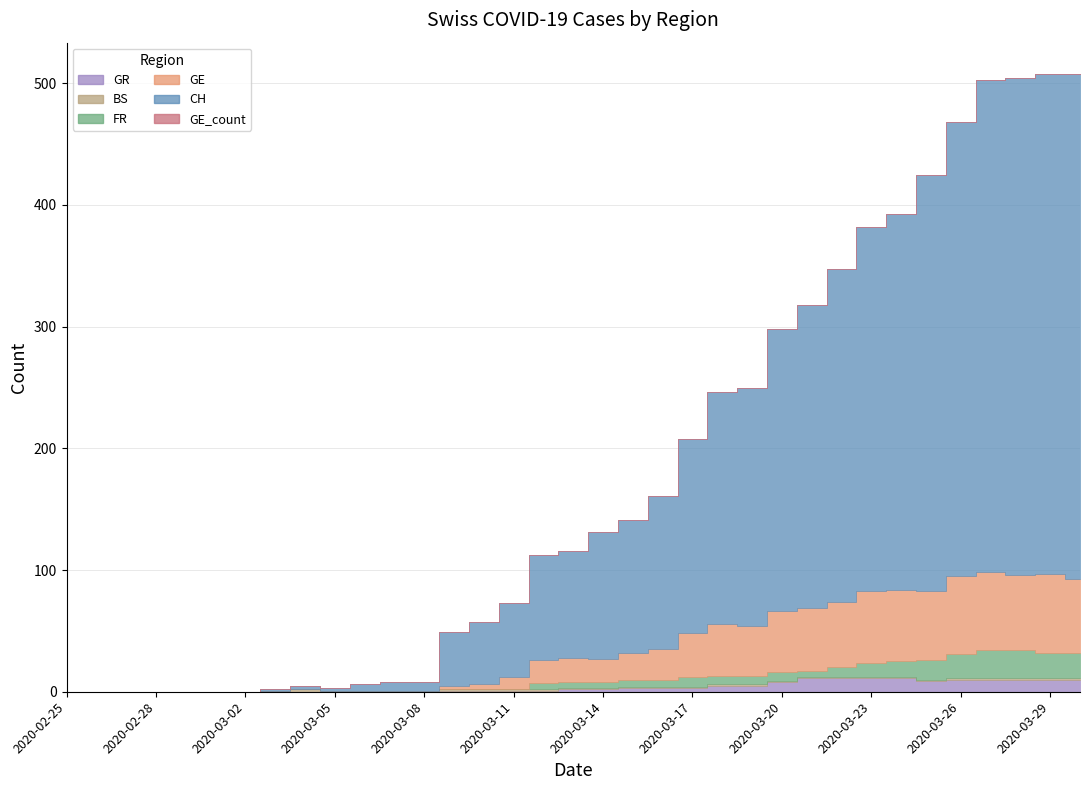

What is the difference between the second highest and second lowest values in the BS series?

1